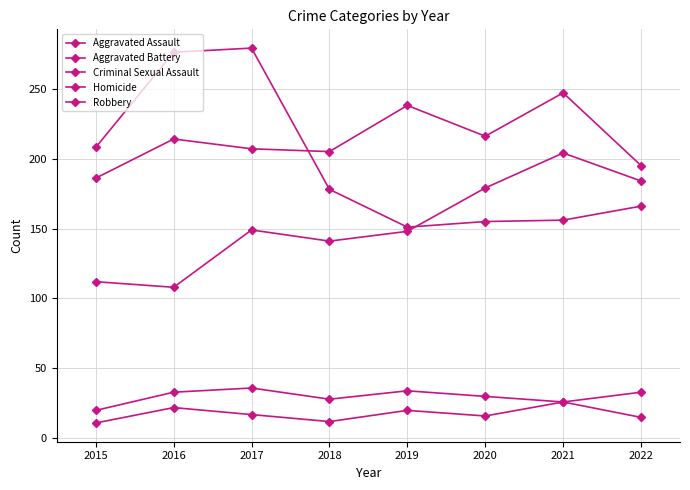

How many lines are shown in the chart?

5